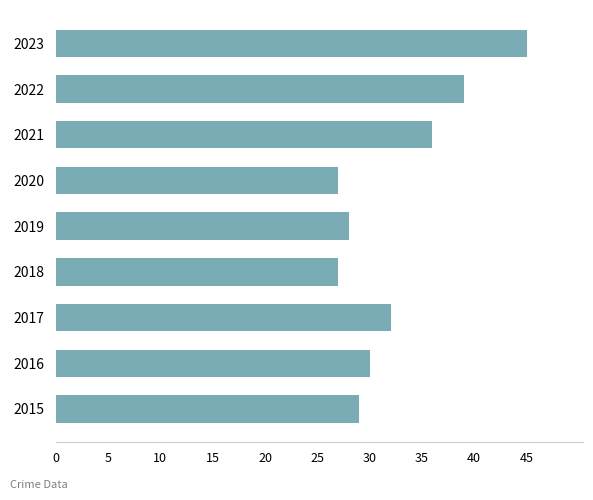

What is the change in value from 2015 to 2022?

+10